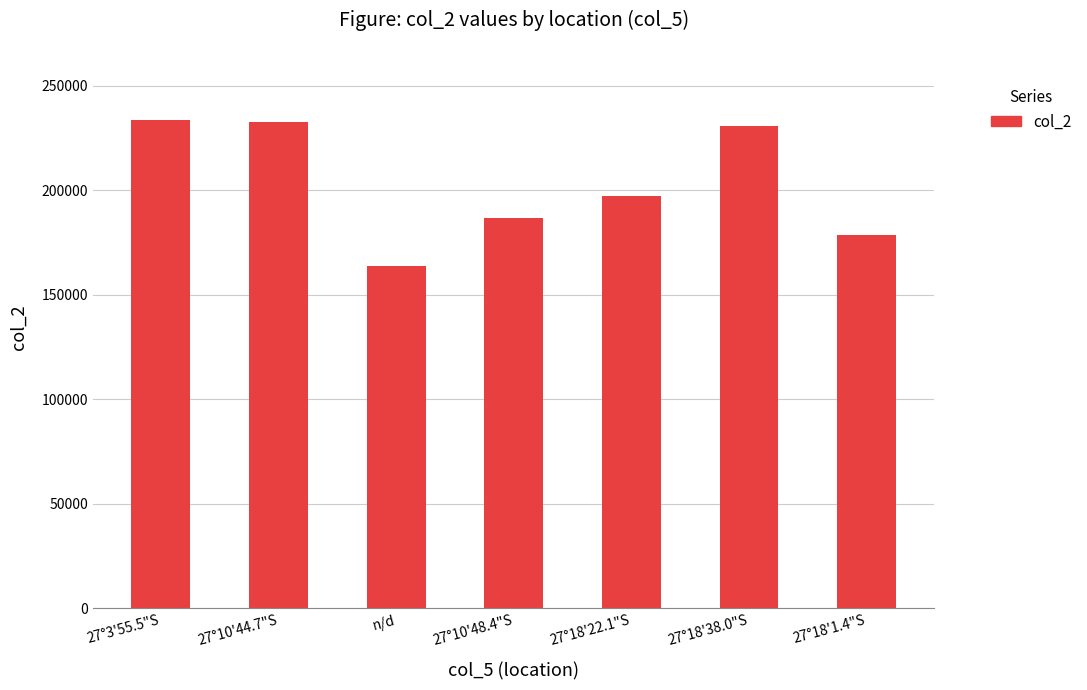

Where is the data nearest to the value 198622?

27°18'22.1"S